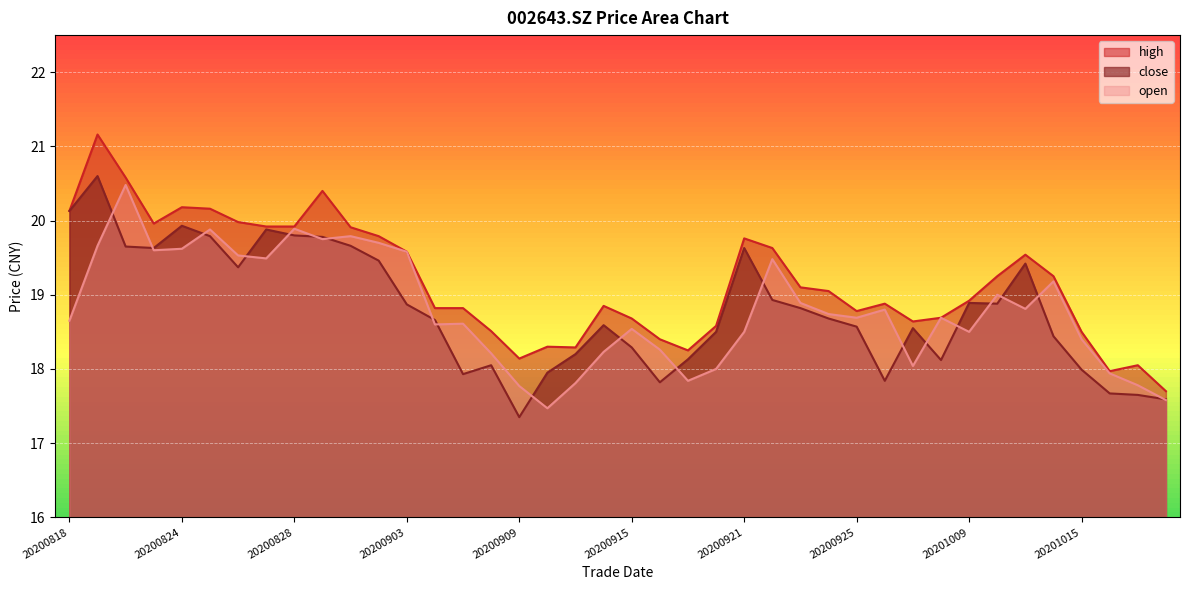

How many lines are shown in the chart?

3